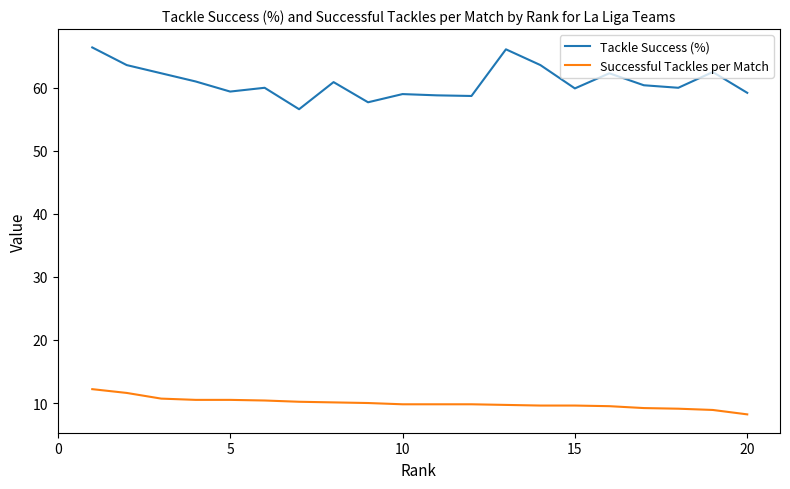

What are all the series names shown in the legend?

Tackle Success (%), Successful Tackles per Match